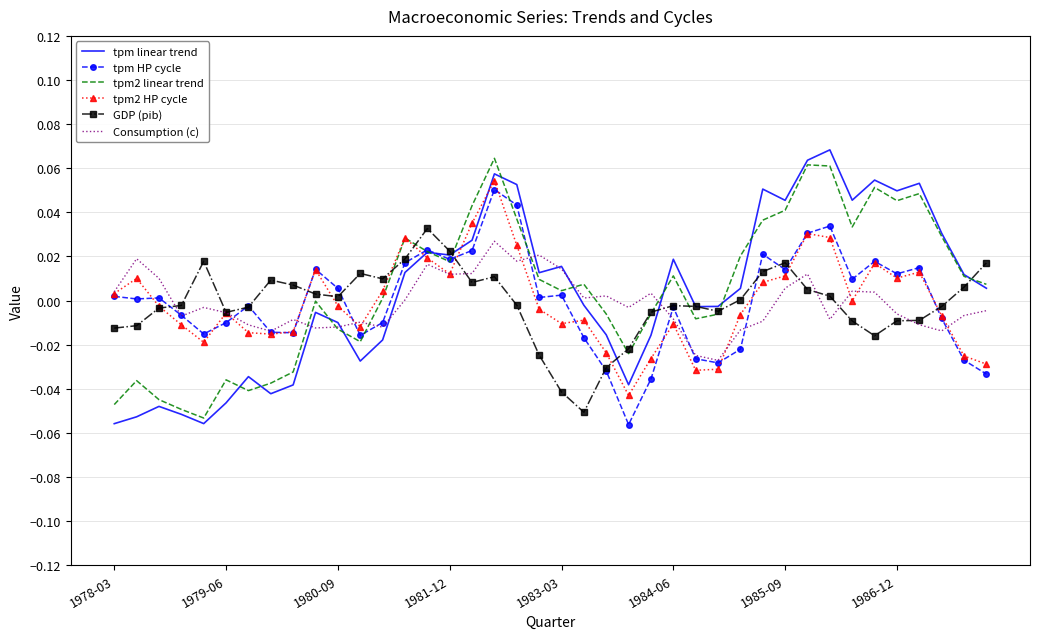

Which series has the widest spread of values?

tpm linear trend